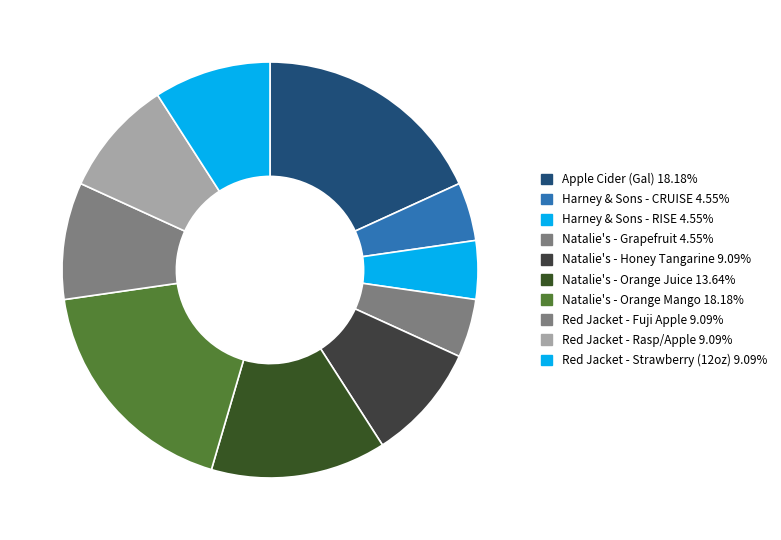

Combined, do Red Jacket - Strawberry (12oz) and Red Jacket - Rasp/Apple account for over 50%?

No